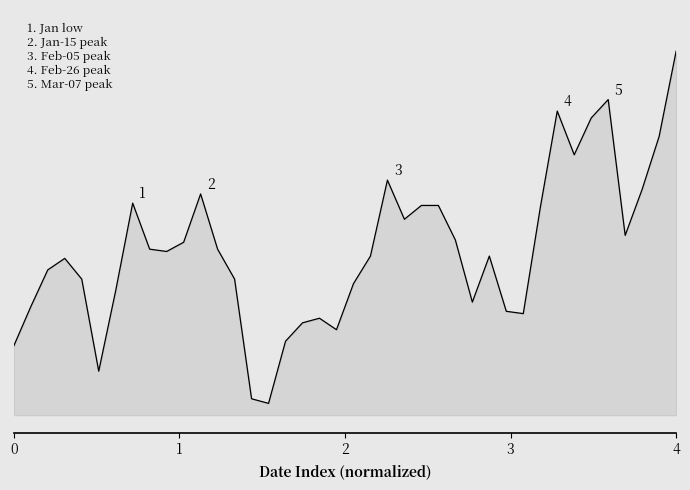

Is this an area chart (filled region under the line)?

Yes